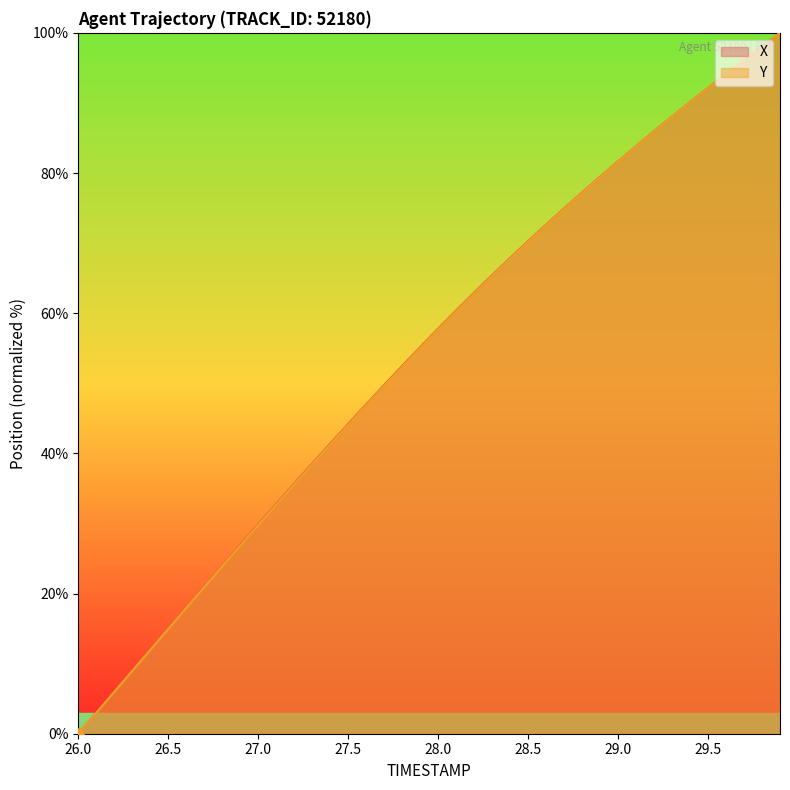

Which series contains the highest Y value?

X